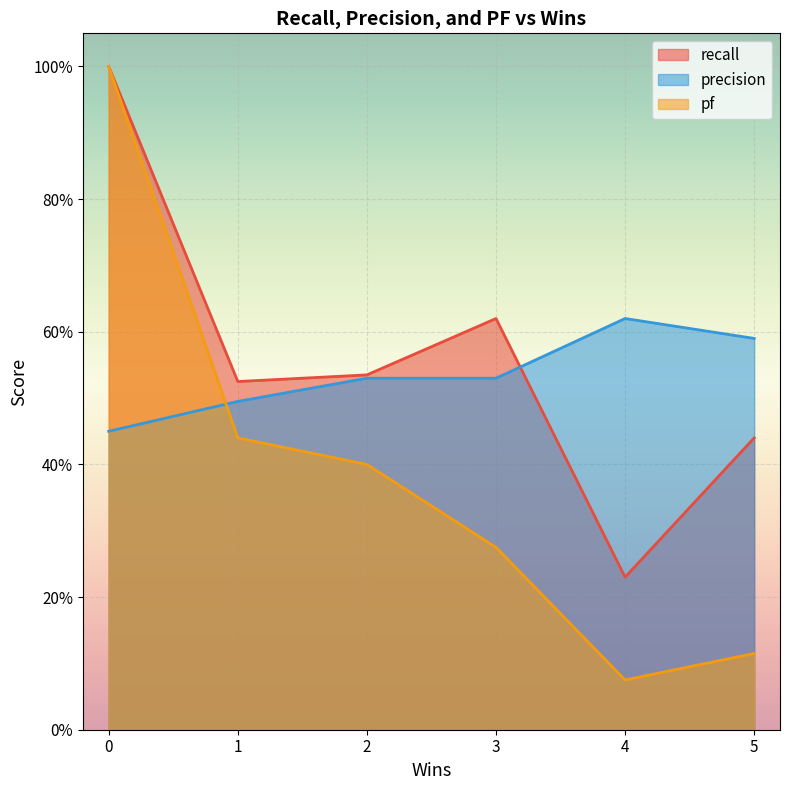

Where is the first local minimum for recall?

1